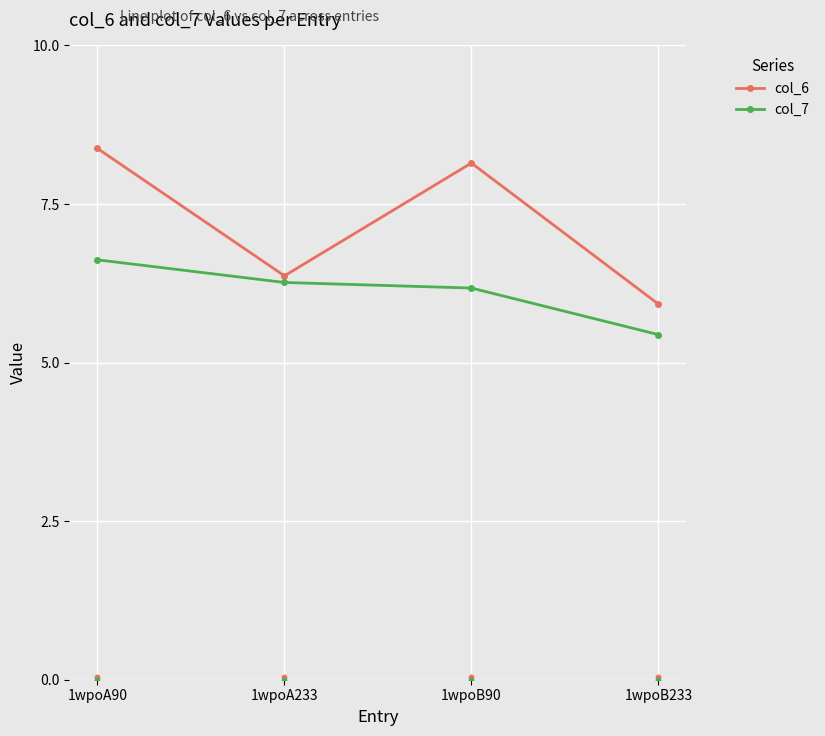

At which category is the sum across all series the highest?

1wpoA90